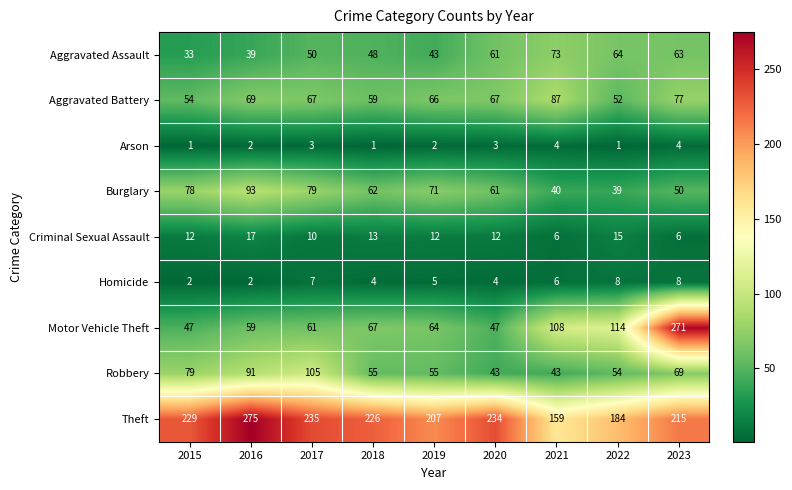

How many data points does each series have?

9